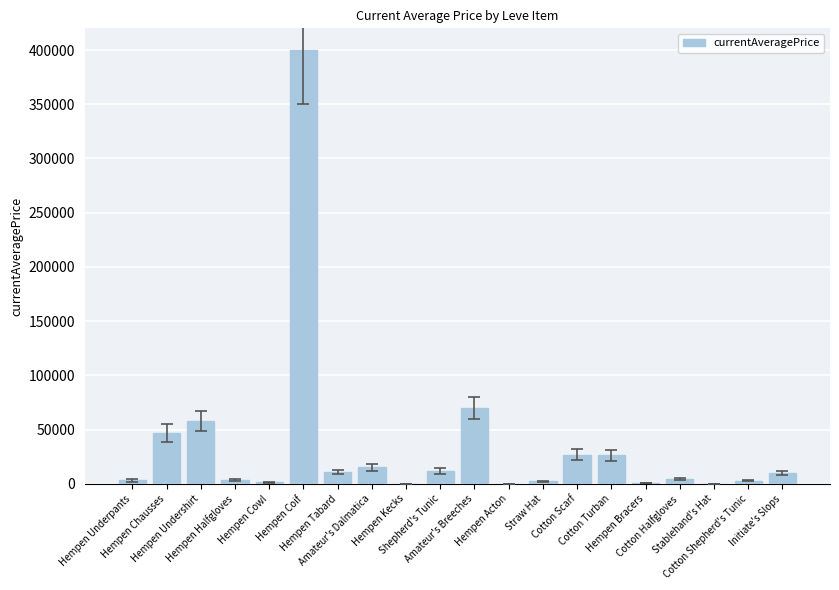

What is the sum of all values?

694678